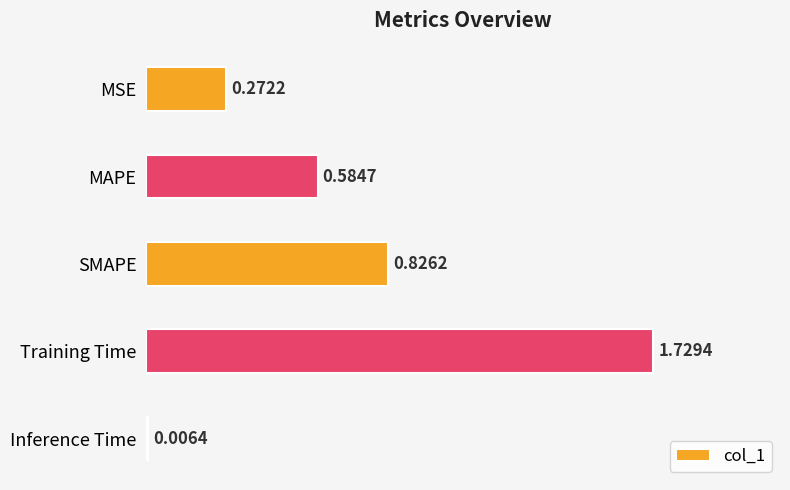

Where is the data nearest to the value 0?

Inference Time